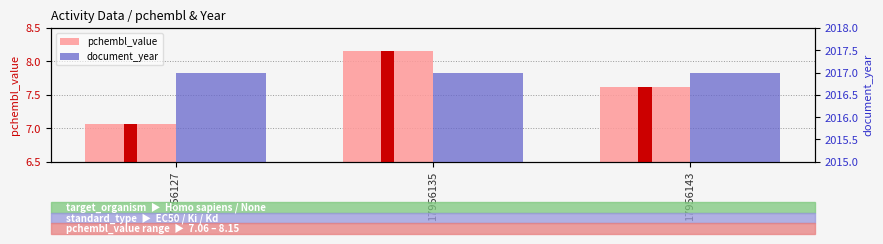

Which series has the largest range (max minus min)?

pchembl_value